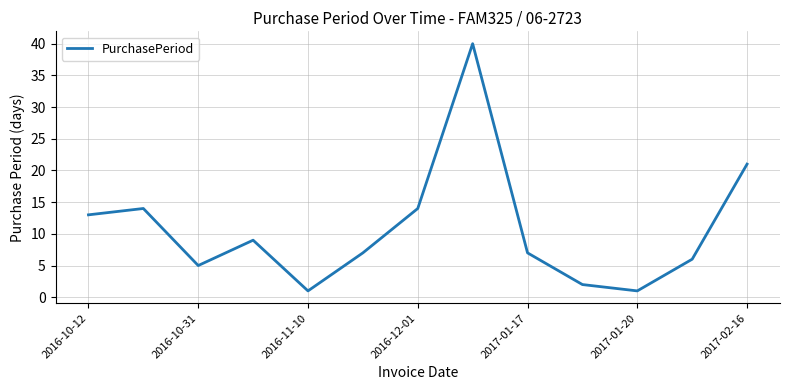

What is the difference between the maximum and minimum values?

39